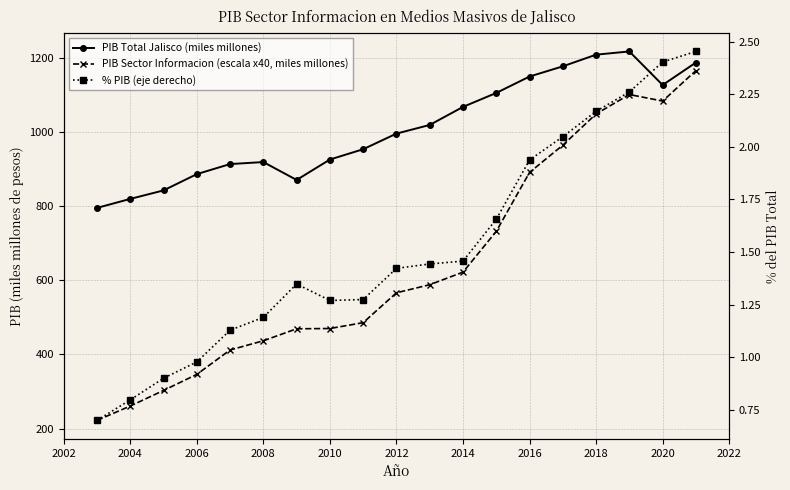

What is the difference between the maximum and minimum values in the % PIB (eje derecho) series?

1.8